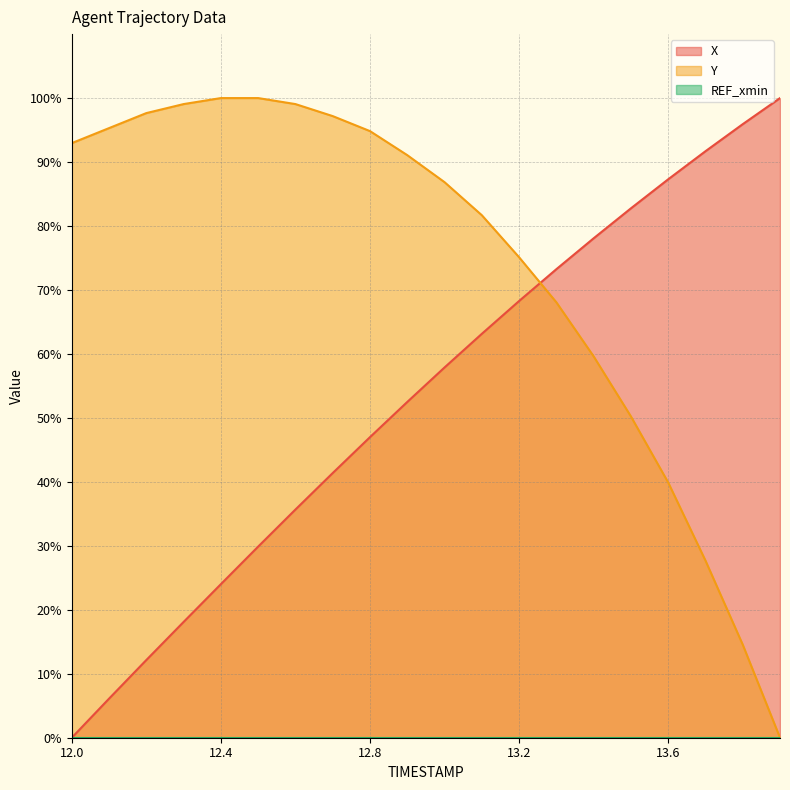

True or false: X has more than 0 interior local peaks.

False